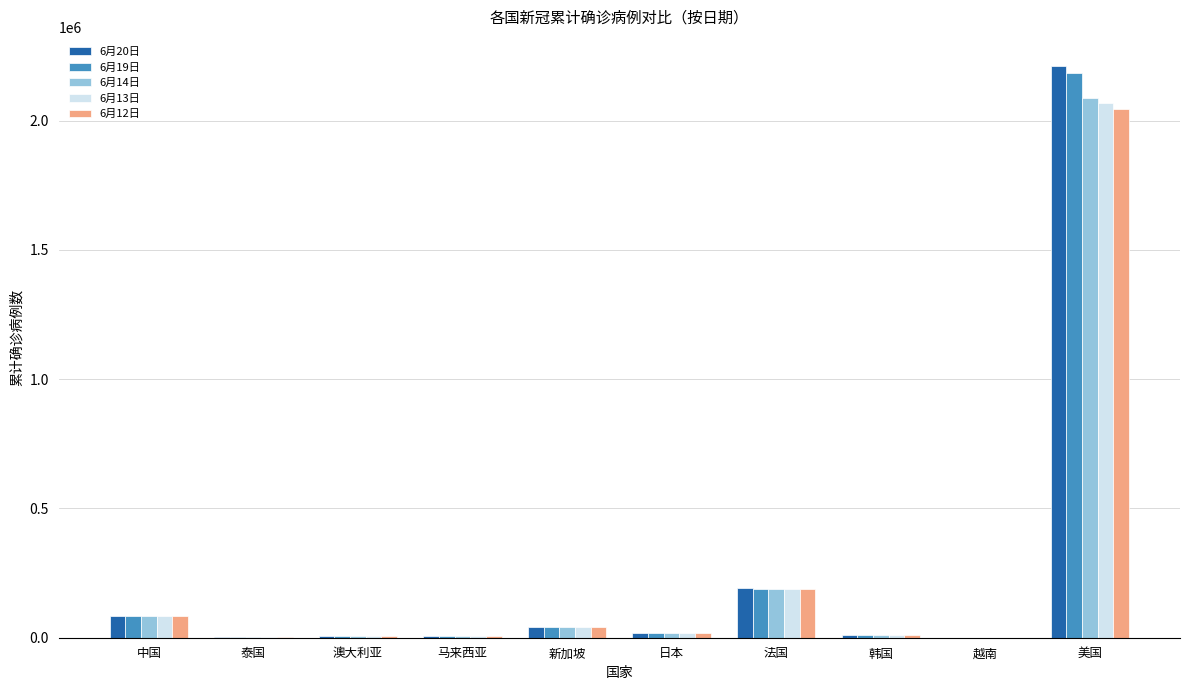

At which label does 6月20日 reach its peak?

美国